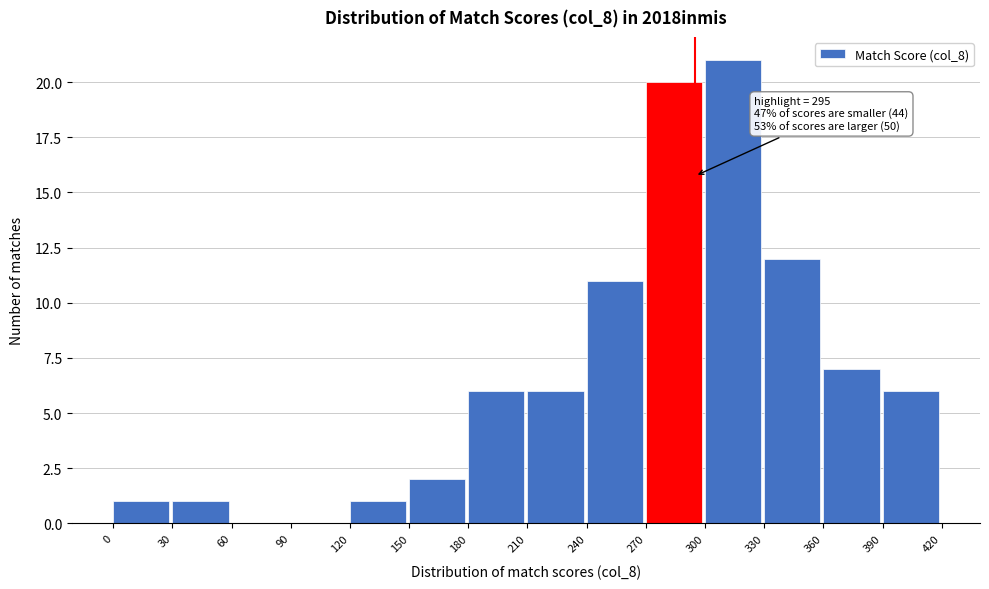

Over which range of the x-axis is the bar tallest?

300 to 330